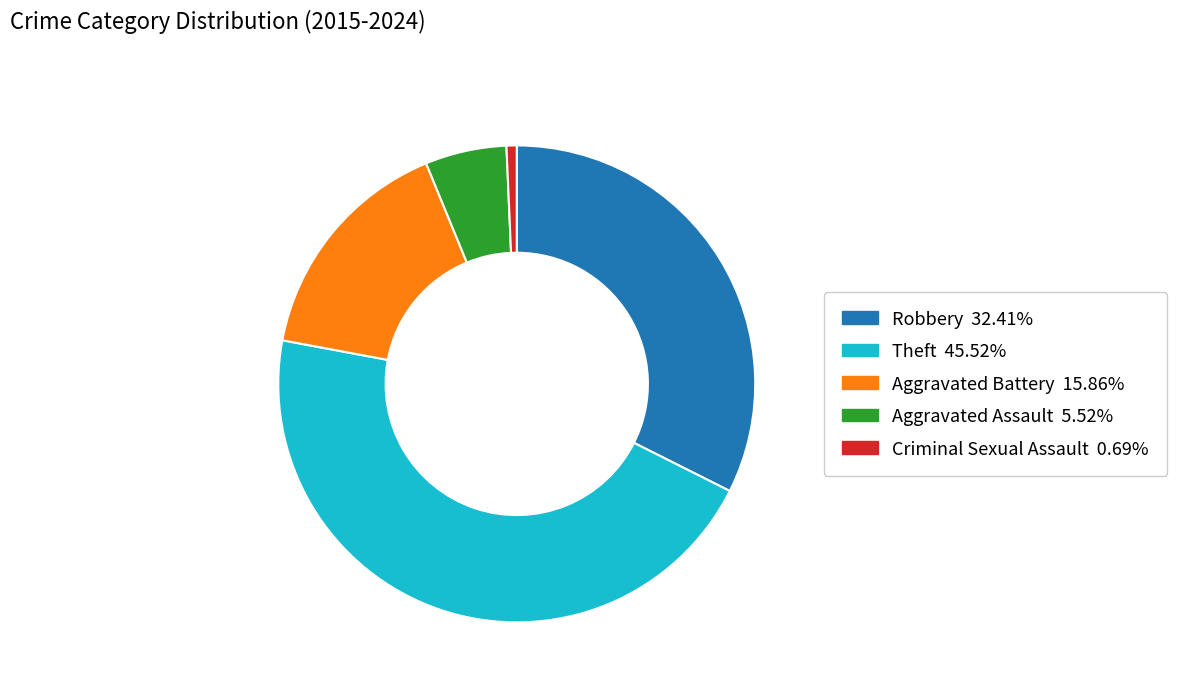

Rank the categories by value from highest to lowest.

Theft, Robbery, Aggravated Battery, Aggravated Assault, Criminal Sexual Assault